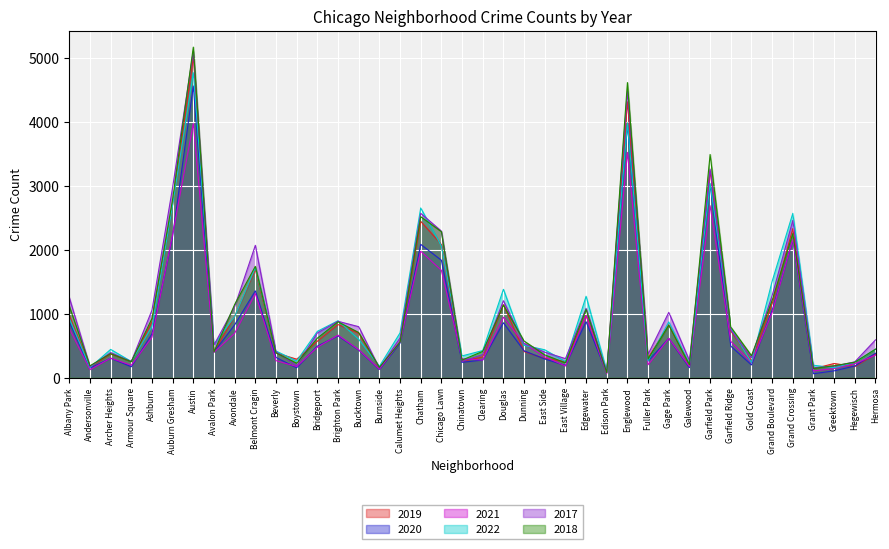

Which has a higher value, Brighton Park or Archer Heights?

Brighton Park